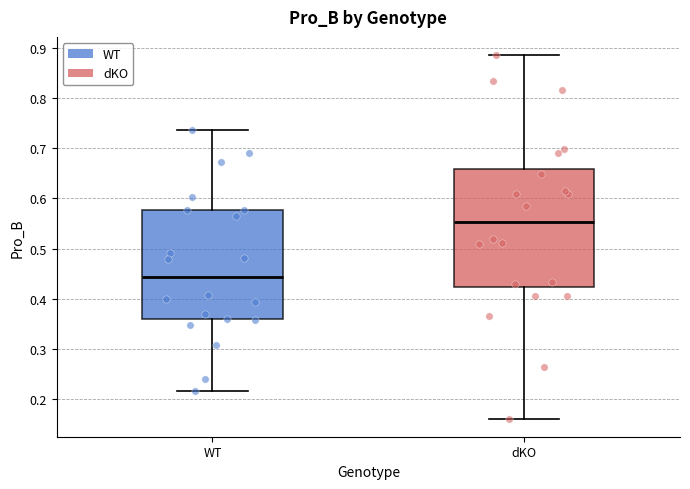

Which box's median line is the lowest?

WT